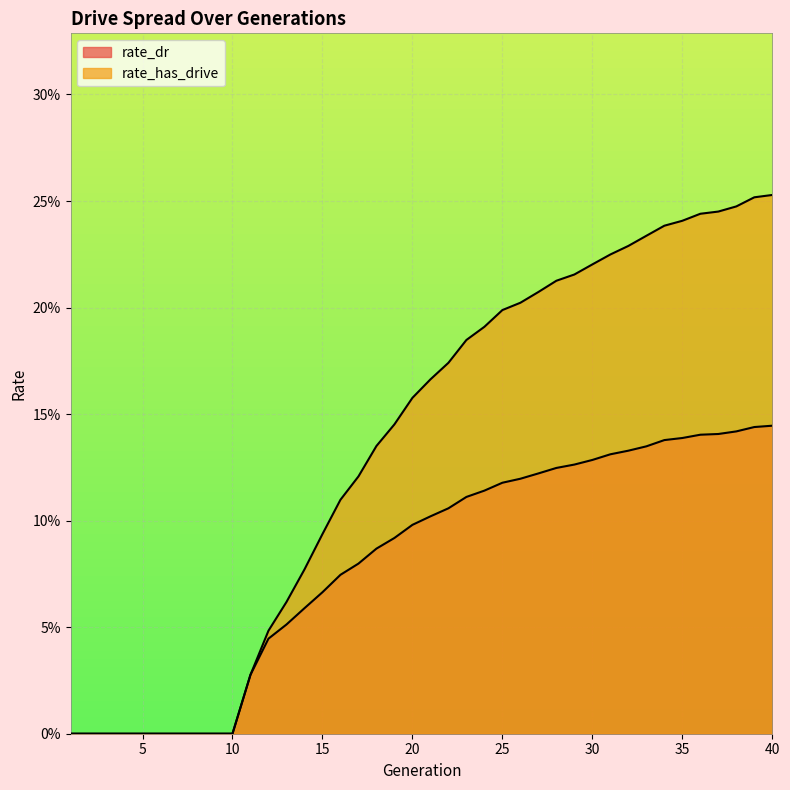

What is the value of the rate_has_drive point at the 34th from the left?

0.2